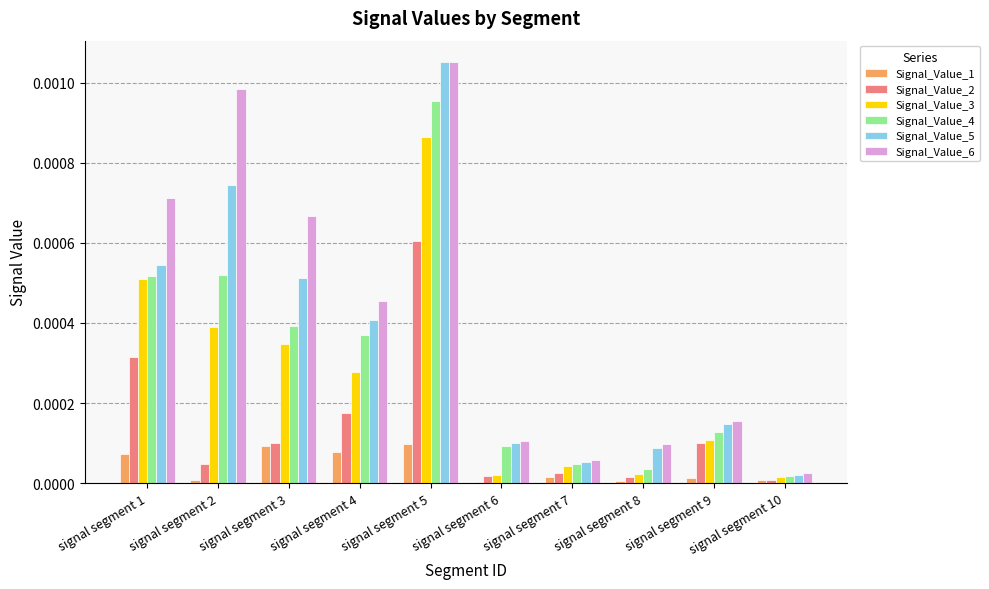

The Signal_Value_1 series shows 0.0 at signal segment 5. True or false?

True